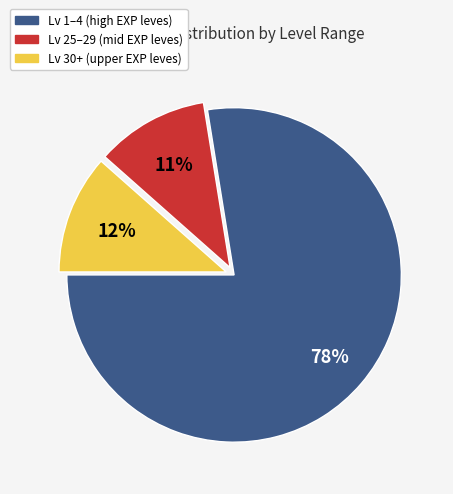

To the nearest percent, what is the average slice percentage?

33%